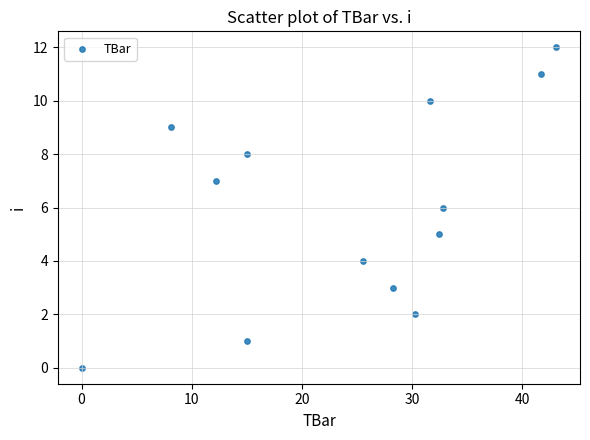

What is the range of Y values (max minus min)?

12